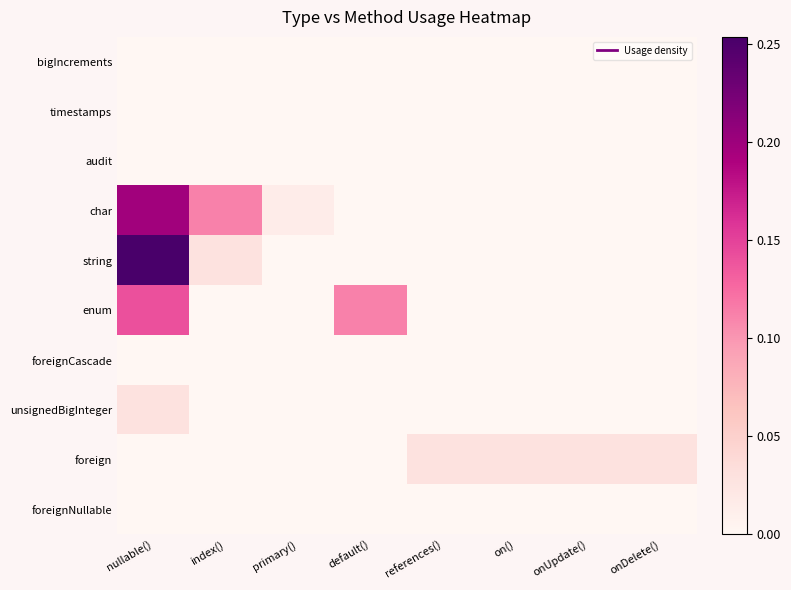

Rank the series at nullable() from highest to lowest value.

string, char, enum, unsignedBigInteger, bigIncrements, timestamps, audit, foreignCascade, foreign, foreignNullable